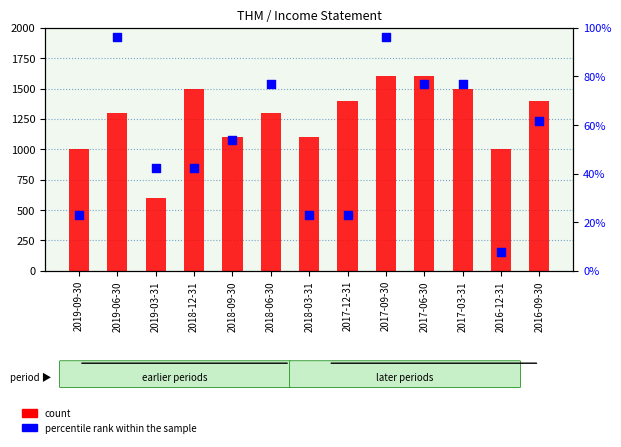

Which series has the largest Y range (max minus min)?

count